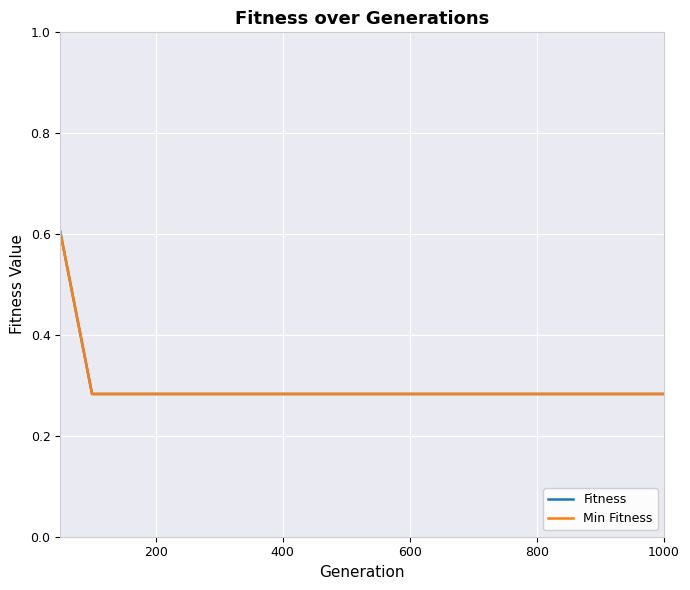

What is the highest value of the Min Fitness series?

0.6